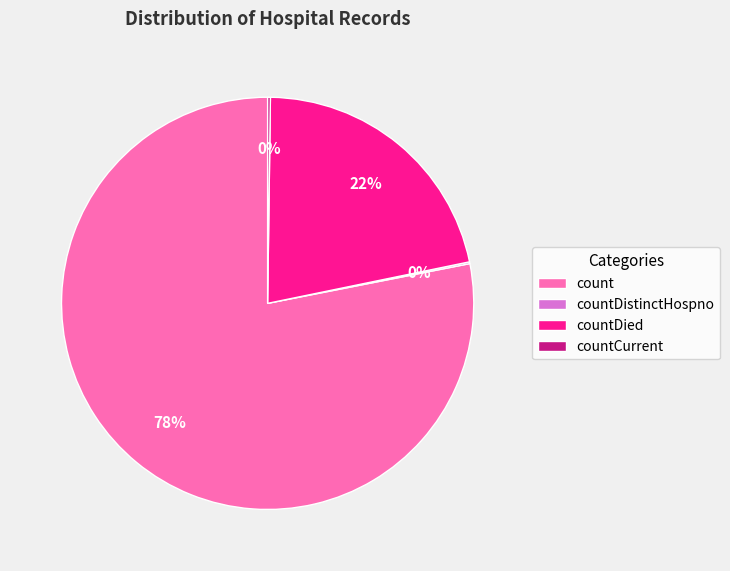

Between count and countDied, which is larger?

count